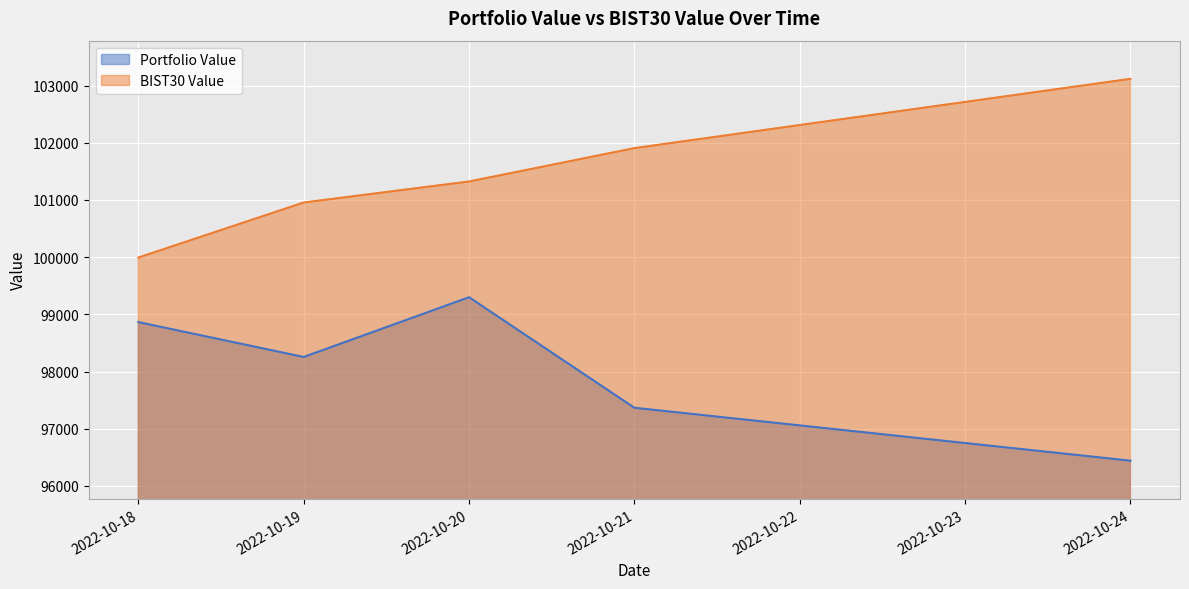

What is the lowest value of the Portfolio Value series?

96441.6